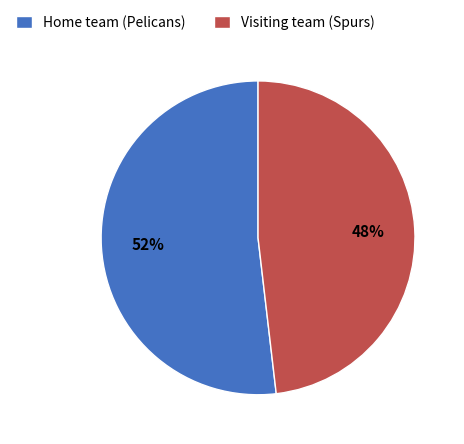

True or false: Home team (Pelicans) accounts for 46% of the total.

False